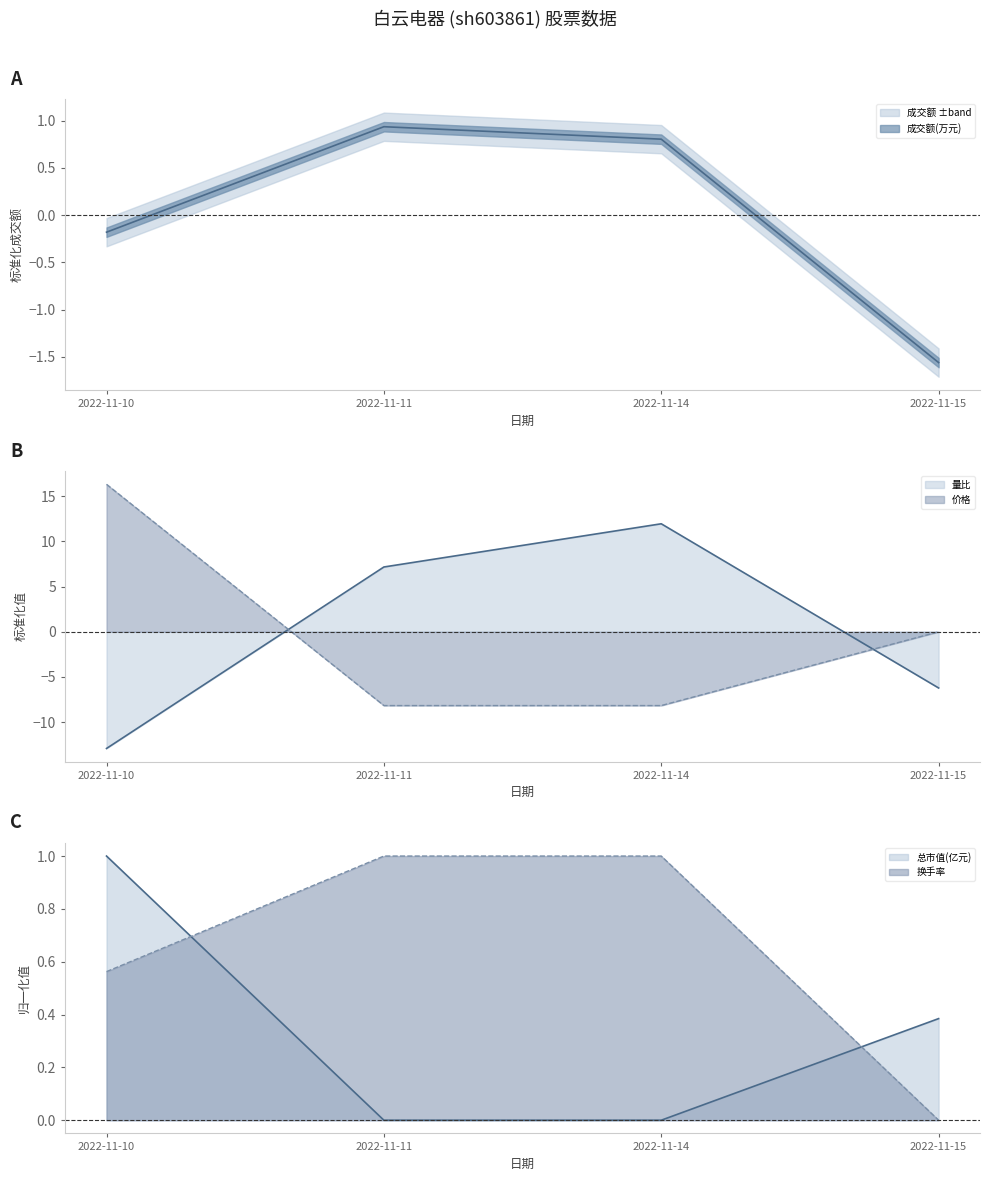

What are all the series names shown in the legend?

成交额(万元), 量比, 价格, 总市值(亿元), 换手率